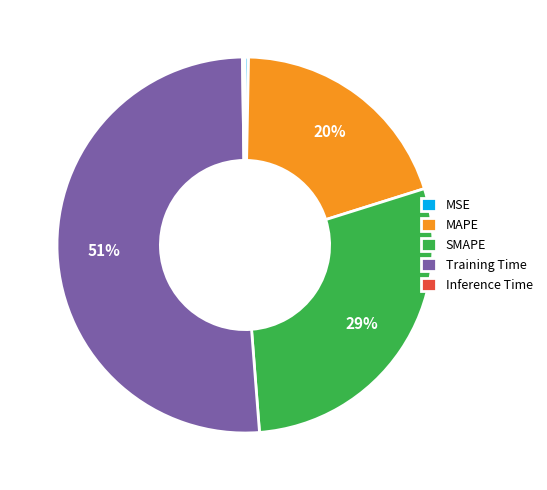

What percentage is the SMAPE slice, to the nearest percent?

29%